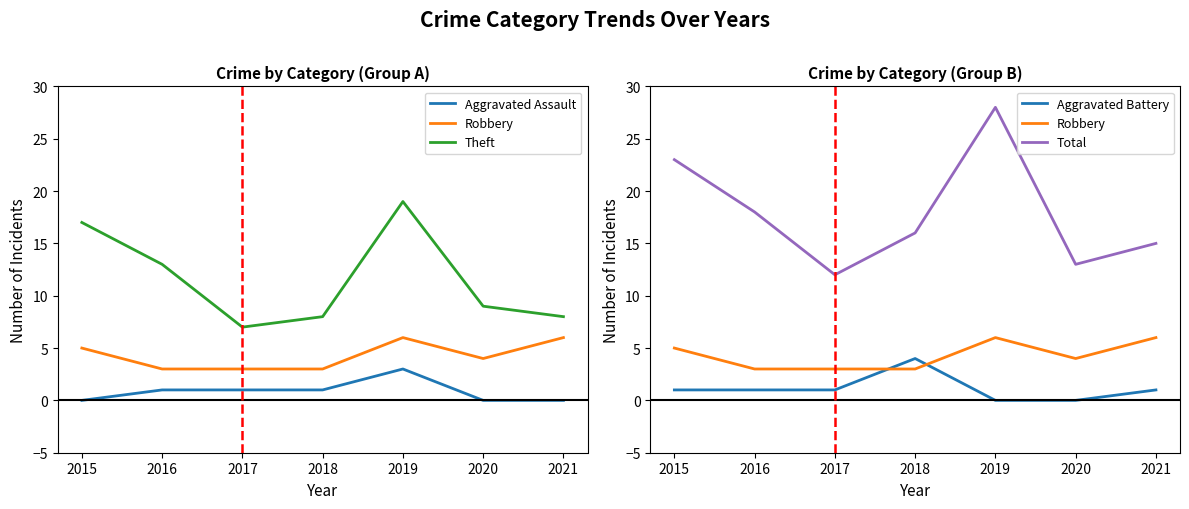

Read the Aggravated Assault value at 2017.

1